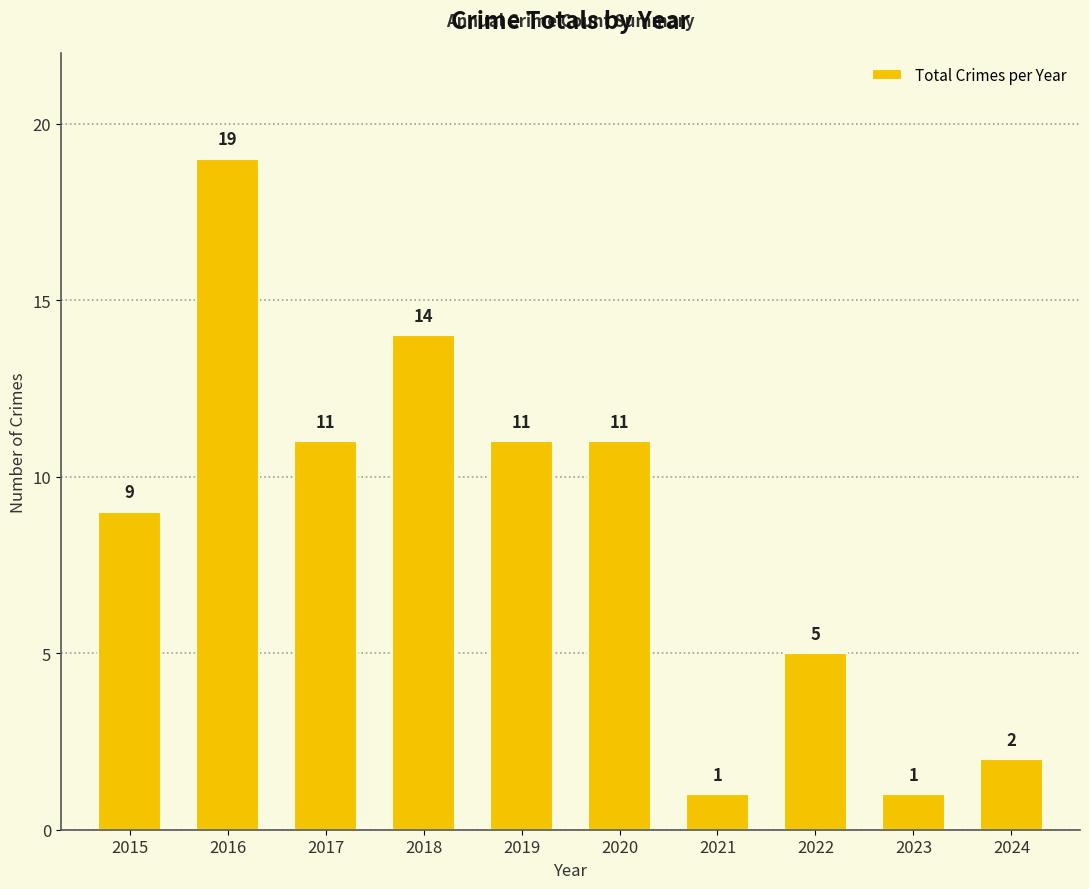

Reading right to left, what are all the values shown in this chart?

2	1	5	1	11	11	14	11	19	9